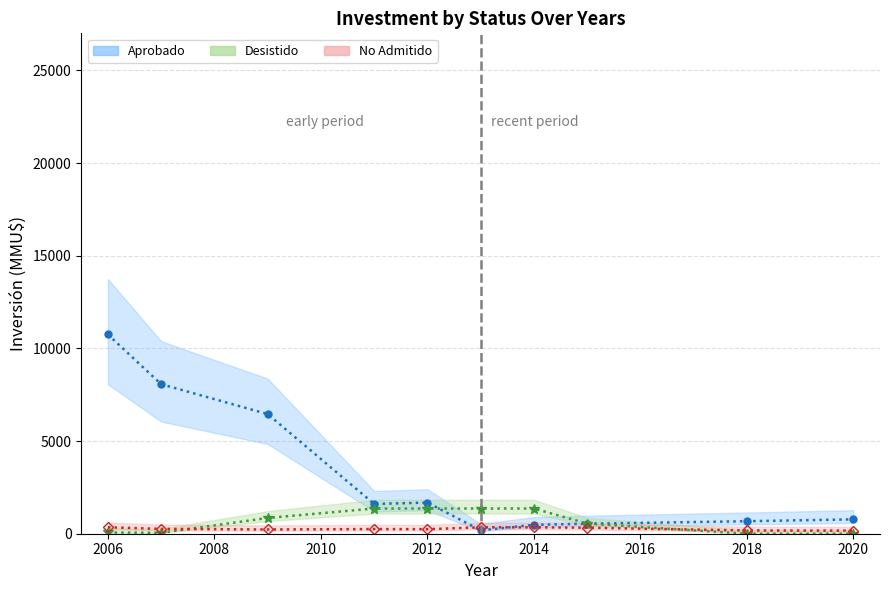

True or false: Aprobado (line) has more than 2 points higher than both neighbors.

False